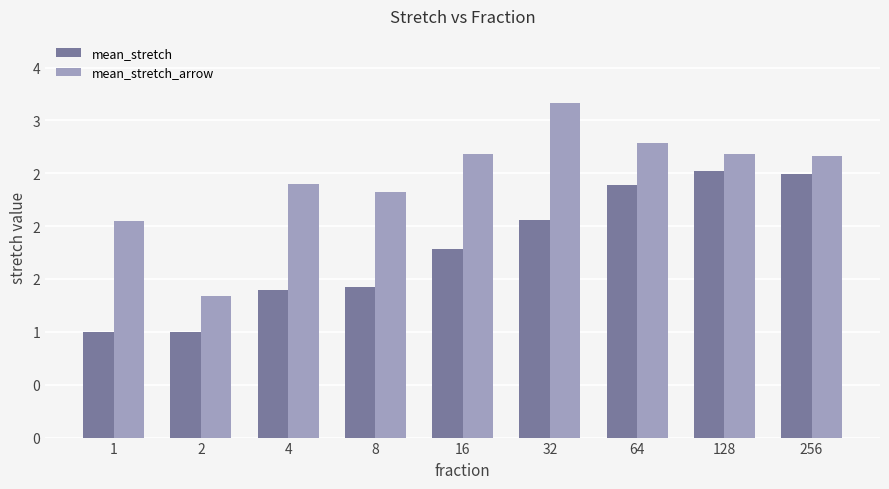

Which category has the lowest value across all series?

1